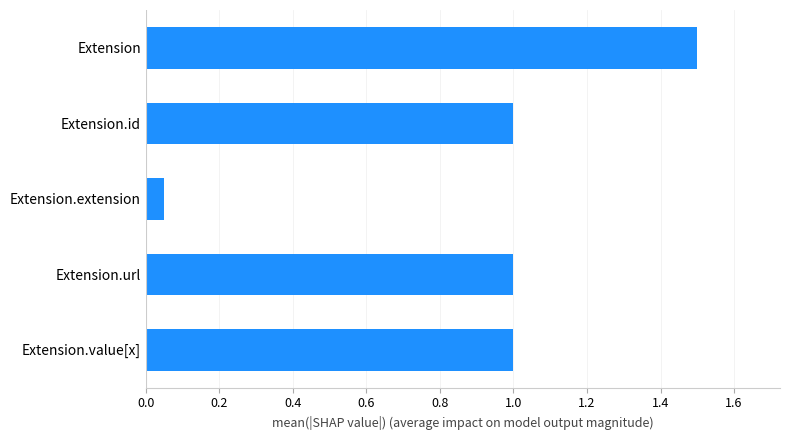

At which category does the chart reach its peak across all series?

Extension